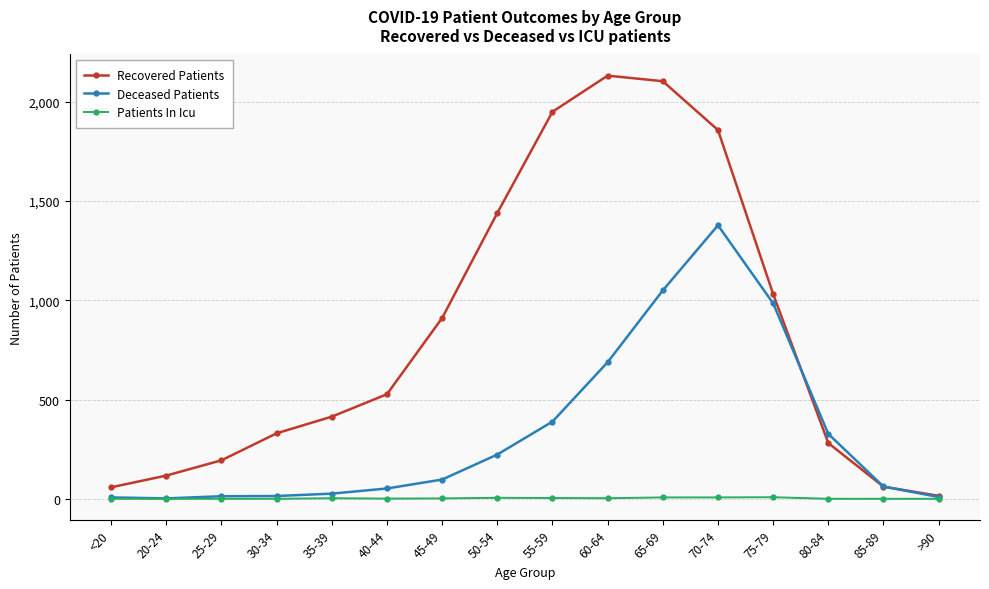

How many data points does each series have?

16